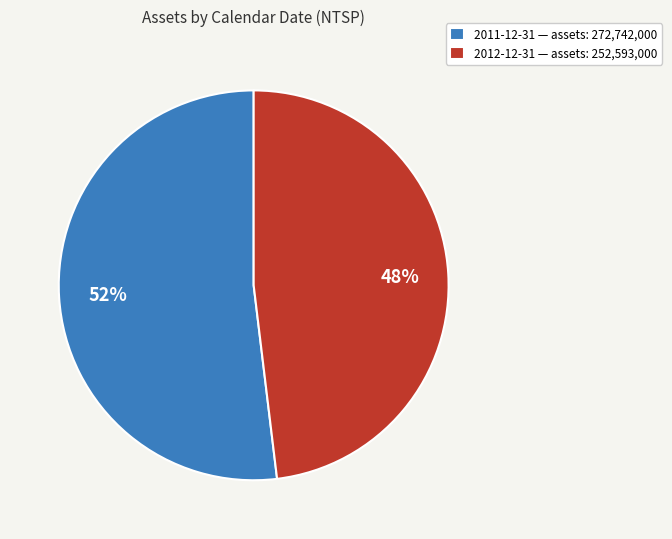

Is it true that 2012-12-31 is 48% of the pie?

True